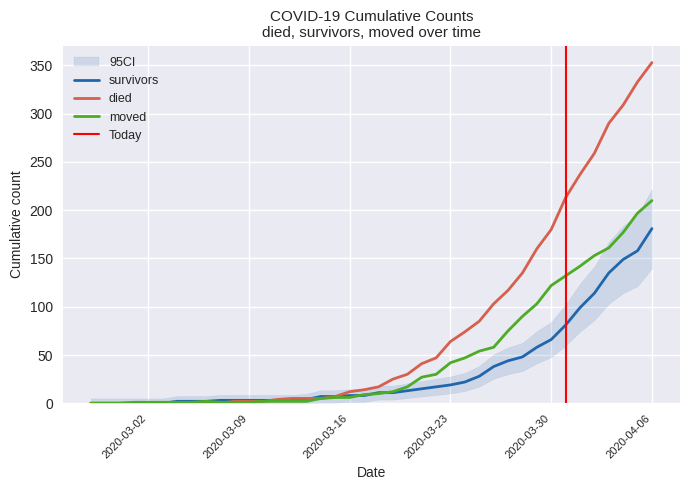

At which label does died first exceed 17?

2020-03-19